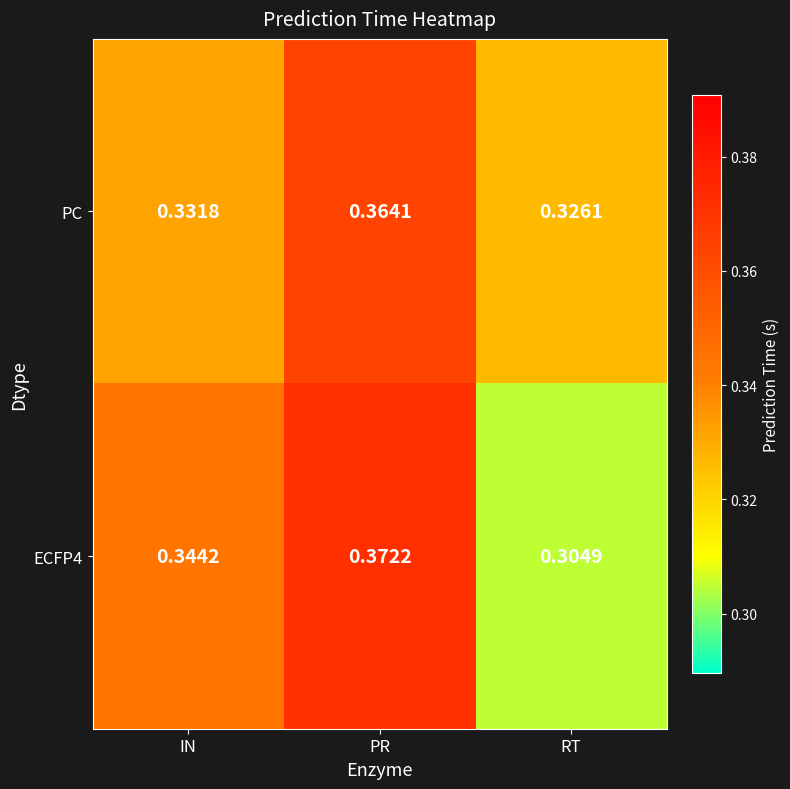

Which label corresponds to the smallest value in the chart?

RT